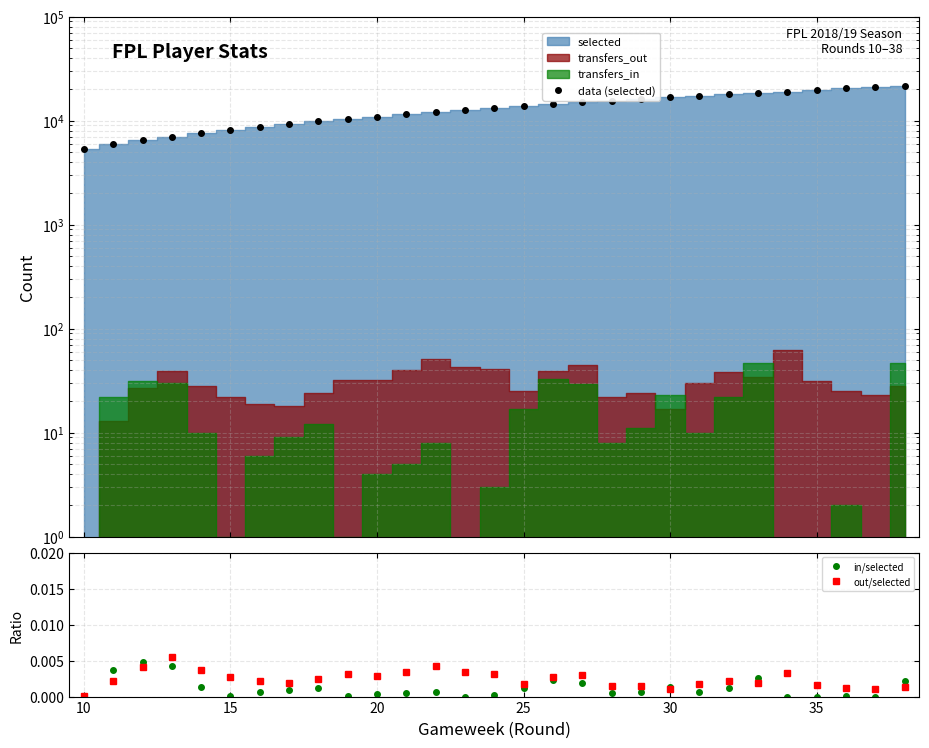

True or false: in/selected has more than 2 points higher than both neighbors.

True